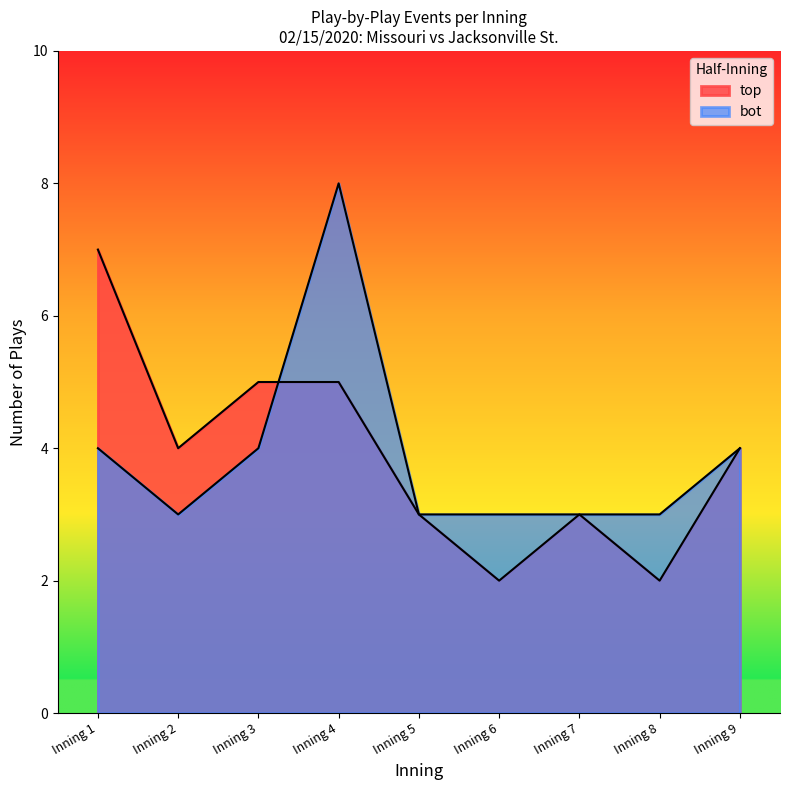

Does the chart display data point markers on the line(s)?

No